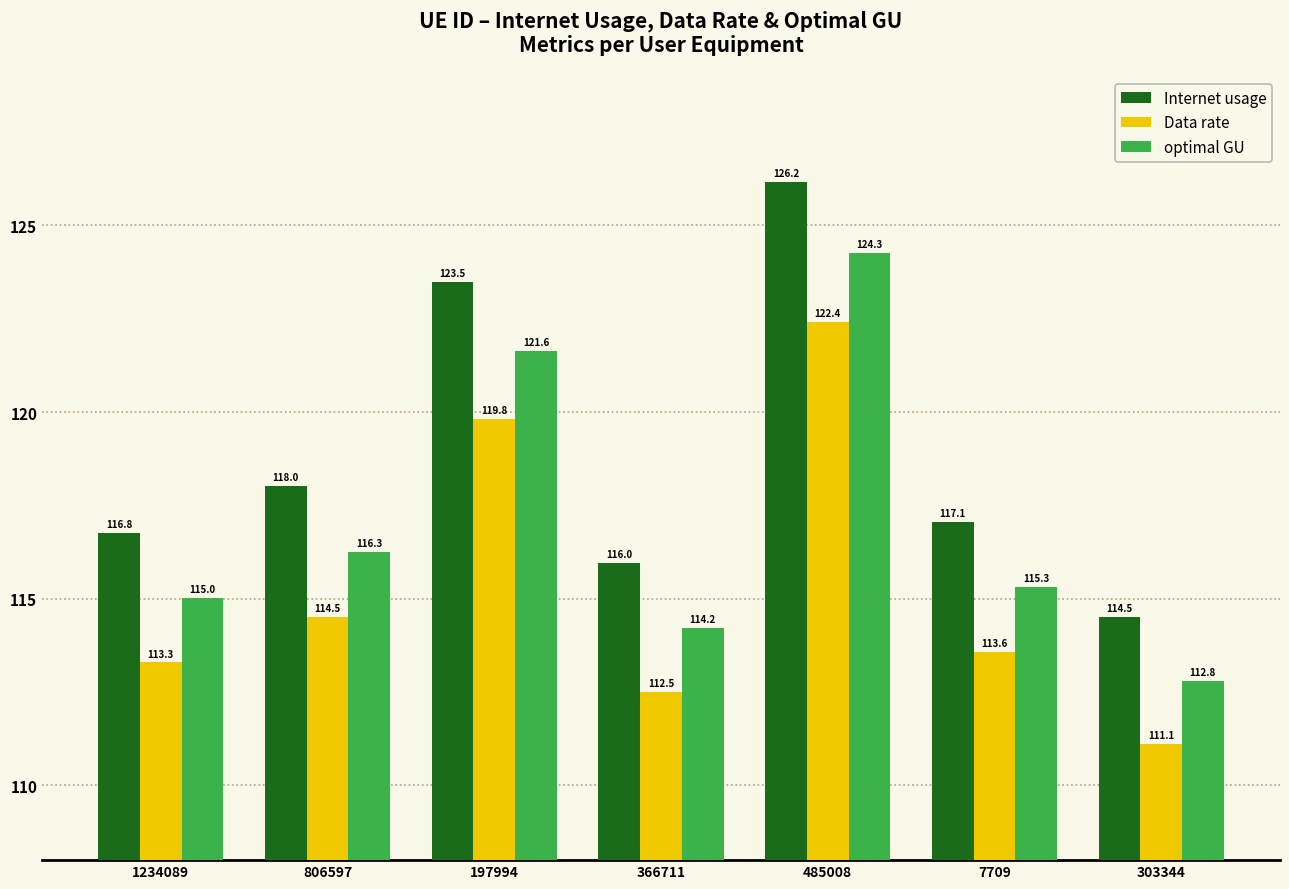

Which series has the largest total across all categories?

Internet usage